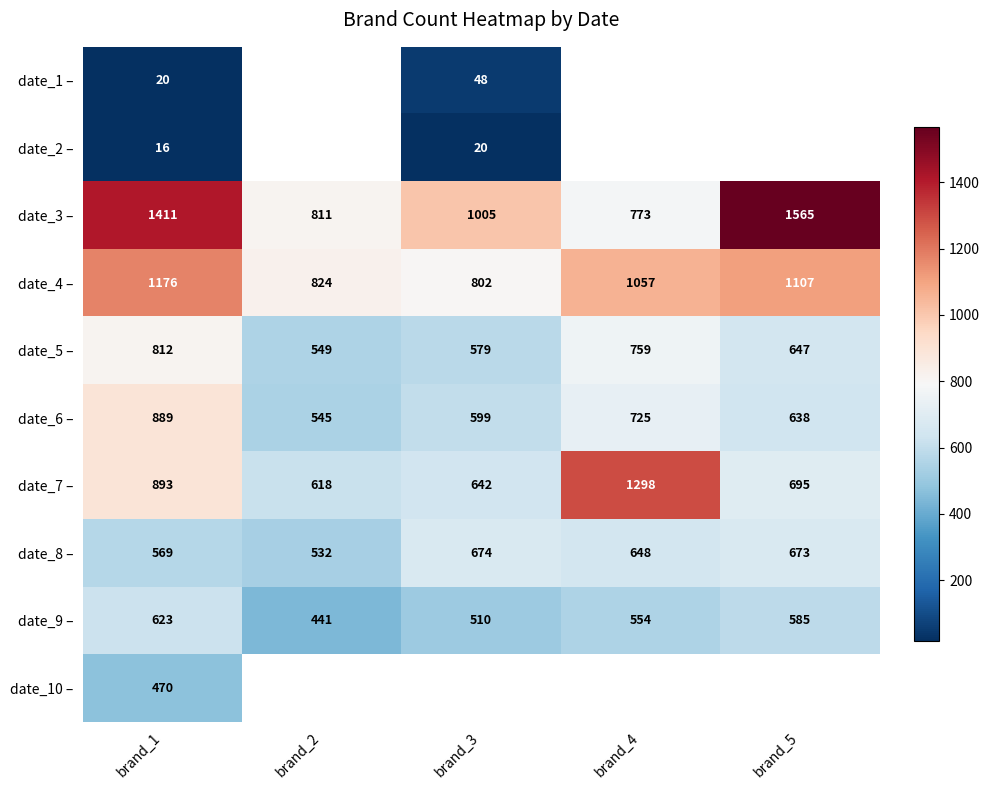

Where is date_5 – nearest to the value 680?

brand_5